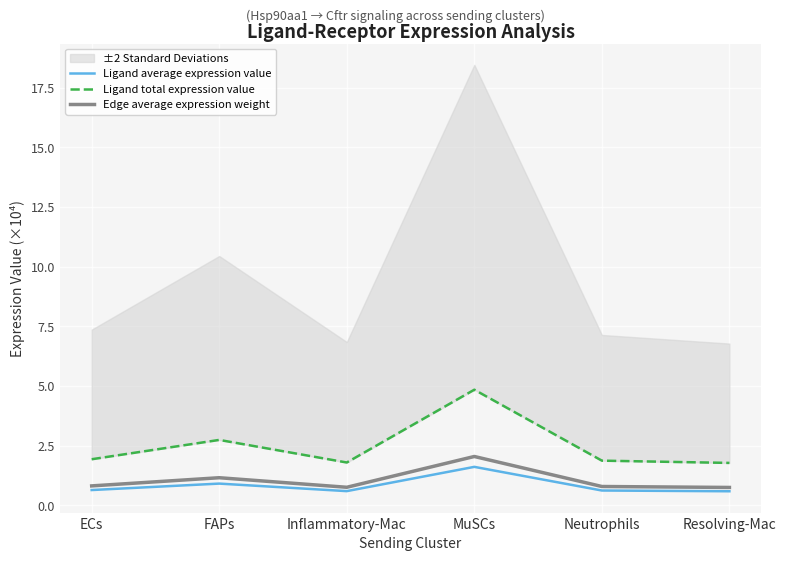

What is the sum of the Ligand average expression value values at Inflammatory-Mac and ECs?

1.2